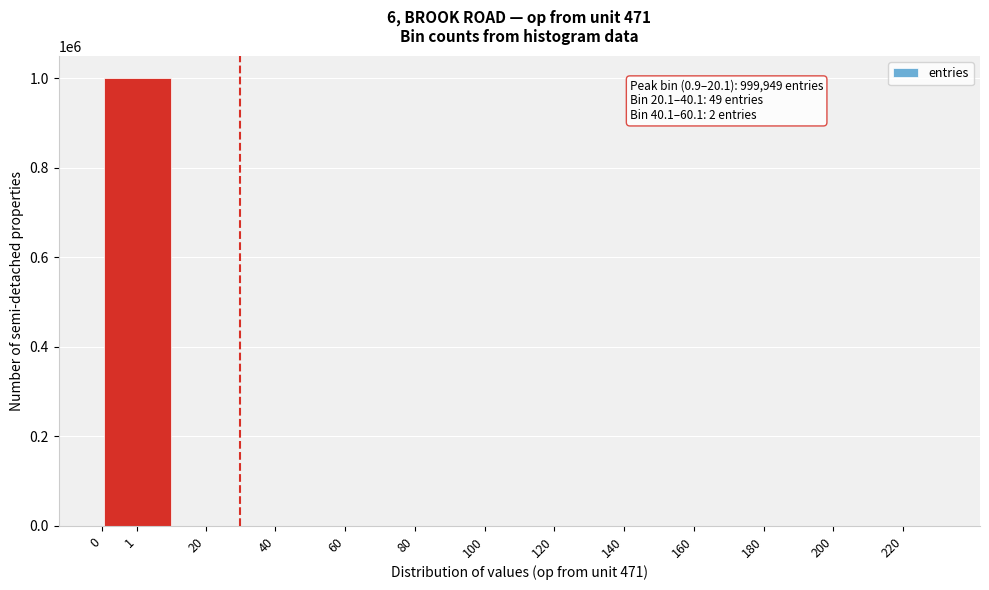

True or false: the data shows 0 at 0.

True